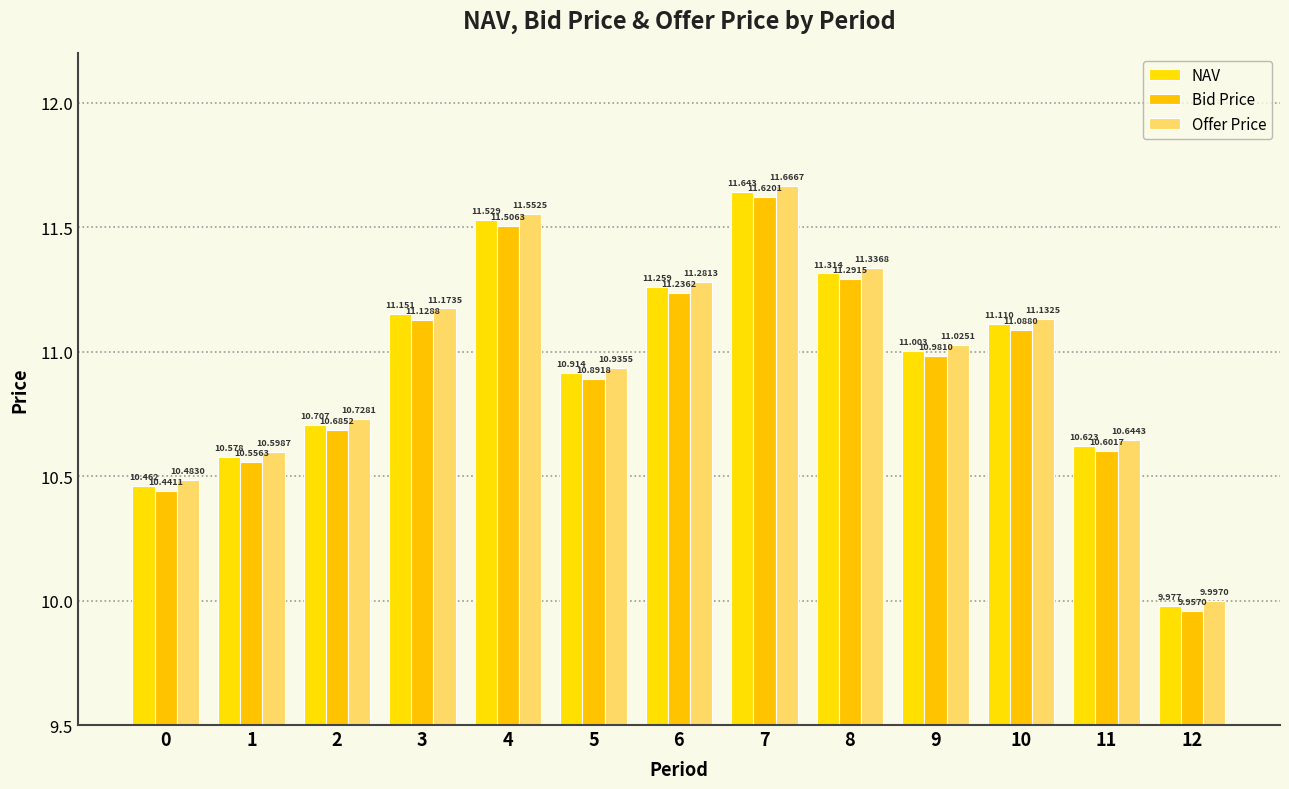

Is the value of Bid Price at 6 greater than the value of NAV at 12?

Yes